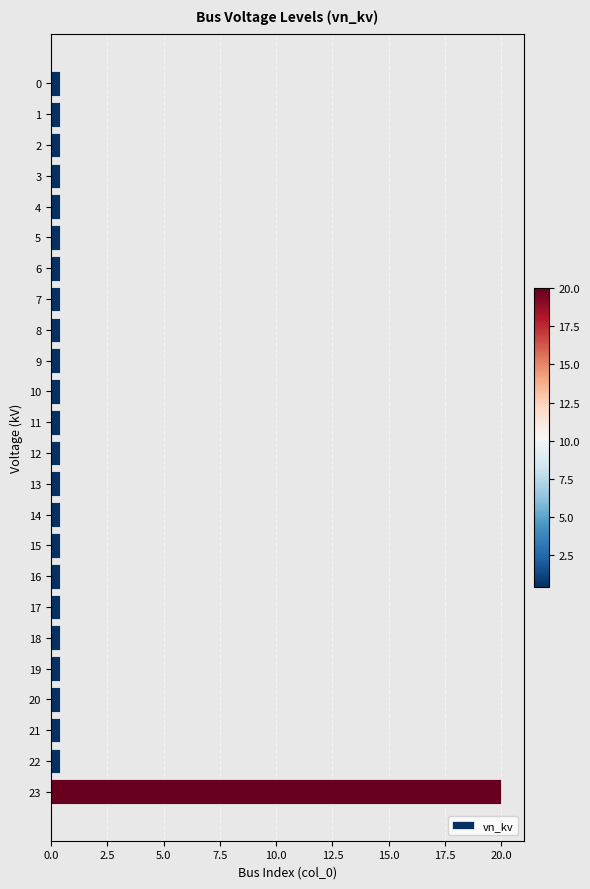

The chart shows a value of 8.8 at 23. True or false?

False